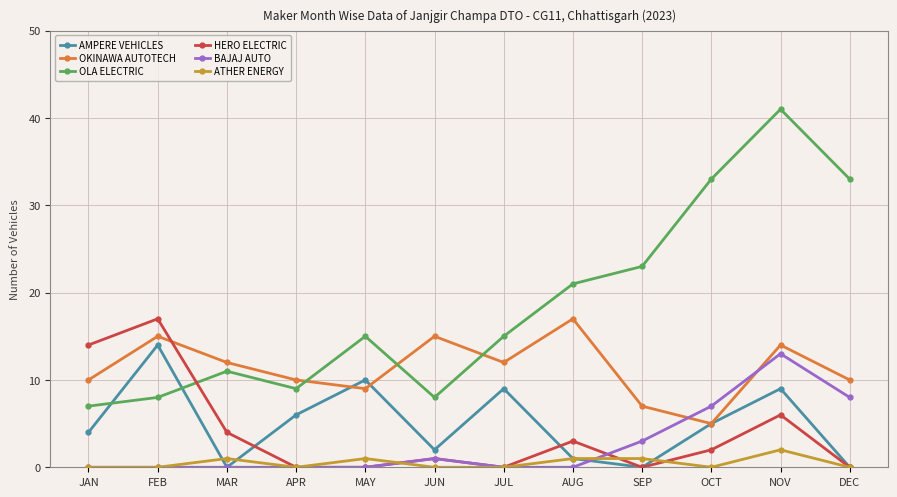

What is the total value across all series at SEP?

34